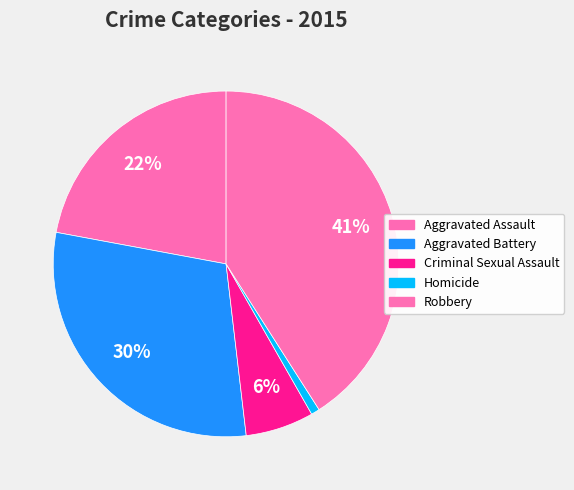

What percentage is the Criminal Sexual Assault slice, to the nearest percent?

6%